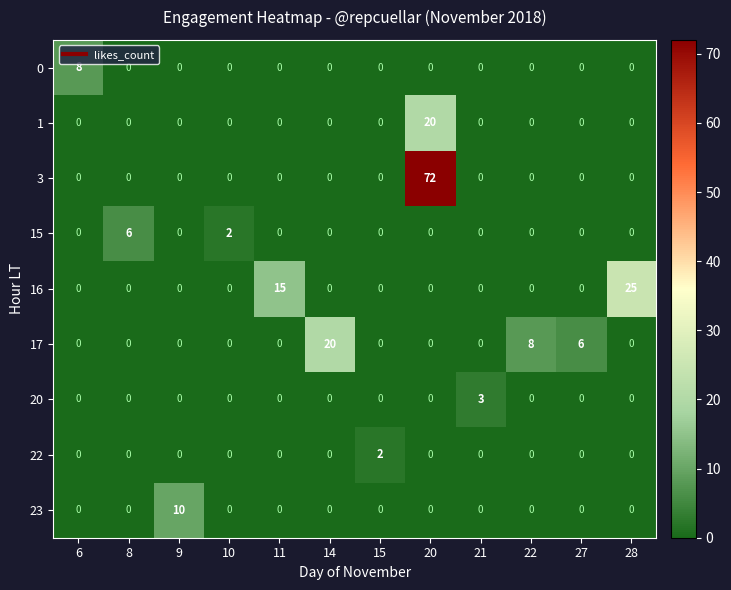

How many 23 values are between 0 and 1?

11